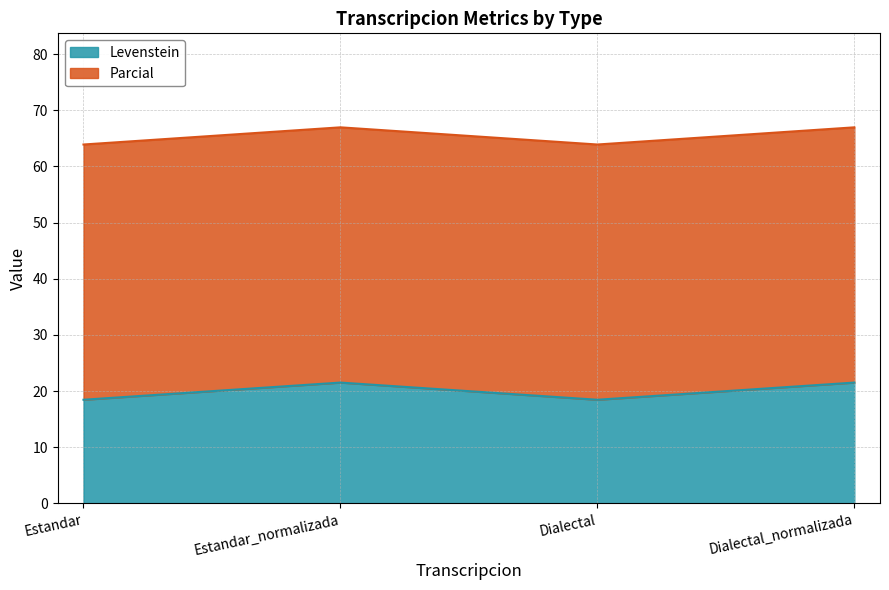

True or false: the data shows 30.1 at Estandar_normalizada.

False